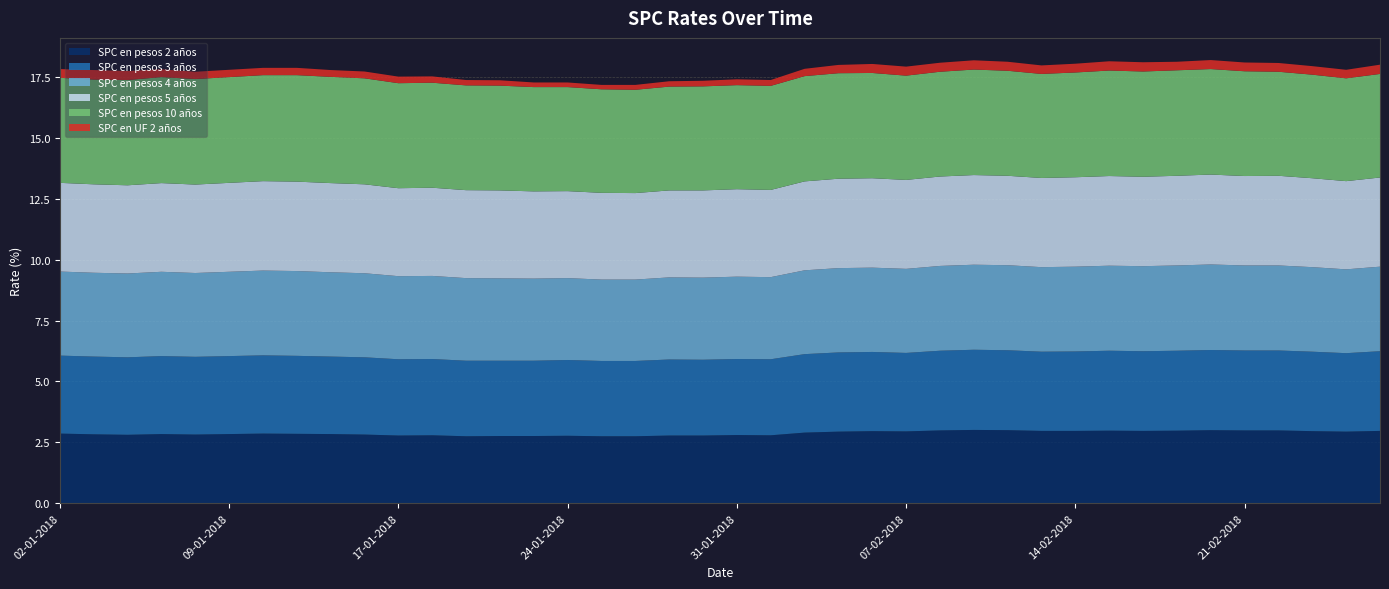

Reading left to right, list all the values displayed in this chart.

SPC en pesos 2 años: 02-01-2018=2.9	03-01-2018=2.8	04-01-2018=2.8	05-01-2018=2.8	08-01-2018=2.8	09-01-2018=2.8	10-01-2018=2.9	11-01-2018=2.9	12-01-2018=2.8	15-01-2018=2.8	17-01-2018=2.8	18-01-2018=2.8	19-01-2018=2.8	22-01-2018=2.8	23-01-2018=2.8	24-01-2018=2.8	25-01-2018=2.8	26-01-2018=2.8	29-01-2018=2.8	30-01-2018=2.8	31-01-2018=2.8	01-02-2018=2.8	02-02-2018=2.9	05-02-2018=2.9	06-02-2018=3.0	07-02-2018=3.0	08-02-2018=3.0	09-02-2018=3.0	12-02-2018=3.0	13-02-2018=3.0	14-02-2018=3.0	15-02-2018=3.0	16-02-2018=3.0	19-02-2018=3.0	20-02-2018=3.0	21-02-2018=3.0	22-02-2018=3.0	23-02-2018=3.0	26-02-2018=2.9	27-02-2018=3.0
SPC en pesos 3 años: 02-01-2018=3.2	03-01-2018=3.2	04-01-2018=3.2	05-01-2018=3.2	08-01-2018=3.2	09-01-2018=3.2	10-01-2018=3.2	11-01-2018=3.2	12-01-2018=3.2	15-01-2018=3.2	17-01-2018=3.1	18-01-2018=3.1	19-01-2018=3.1	22-01-2018=3.1	23-01-2018=3.1	24-01-2018=3.1	25-01-2018=3.1	26-01-2018=3.1	29-01-2018=3.1	30-01-2018=3.1	31-01-2018=3.1	01-02-2018=3.1	02-02-2018=3.2	05-02-2018=3.2	06-02-2018=3.2	07-02-2018=3.2	08-02-2018=3.3	09-02-2018=3.3	12-02-2018=3.3	13-02-2018=3.2	14-02-2018=3.3	15-02-2018=3.3	16-02-2018=3.3	19-02-2018=3.3	20-02-2018=3.3	21-02-2018=3.3	22-02-2018=3.3	23-02-2018=3.3	26-02-2018=3.2	27-02-2018=3.3
SPC en pesos 4 años: 02-01-2018=3.5	03-01-2018=3.4	04-01-2018=3.4	05-01-2018=3.5	08-01-2018=3.4	09-01-2018=3.5	10-01-2018=3.5	11-01-2018=3.5	12-01-2018=3.5	15-01-2018=3.5	17-01-2018=3.4	18-01-2018=3.4	19-01-2018=3.4	22-01-2018=3.4	23-01-2018=3.4	24-01-2018=3.4	25-01-2018=3.3	26-01-2018=3.3	29-01-2018=3.4	30-01-2018=3.4	31-01-2018=3.4	01-02-2018=3.4	02-02-2018=3.4	05-02-2018=3.5	06-02-2018=3.5	07-02-2018=3.5	08-02-2018=3.5	09-02-2018=3.5	12-02-2018=3.5	13-02-2018=3.5	14-02-2018=3.5	15-02-2018=3.5	16-02-2018=3.5	19-02-2018=3.5	20-02-2018=3.5	21-02-2018=3.5	22-02-2018=3.5	23-02-2018=3.5	26-02-2018=3.4	27-02-2018=3.5
SPC en pesos 5 años: 02-01-2018=3.6	03-01-2018=3.6	04-01-2018=3.6	05-01-2018=3.6	08-01-2018=3.6	09-01-2018=3.6	10-01-2018=3.7	11-01-2018=3.7	12-01-2018=3.7	15-01-2018=3.6	17-01-2018=3.6	18-01-2018=3.6	19-01-2018=3.6	22-01-2018=3.6	23-01-2018=3.6	24-01-2018=3.6	25-01-2018=3.6	26-01-2018=3.5	29-01-2018=3.6	30-01-2018=3.6	31-01-2018=3.6	01-02-2018=3.6	02-02-2018=3.6	05-02-2018=3.7	06-02-2018=3.7	07-02-2018=3.6	08-02-2018=3.7	09-02-2018=3.7	12-02-2018=3.7	13-02-2018=3.7	14-02-2018=3.7	15-02-2018=3.7	16-02-2018=3.7	19-02-2018=3.7	20-02-2018=3.7	21-02-2018=3.7	22-02-2018=3.7	23-02-2018=3.6	26-02-2018=3.6	27-02-2018=3.7
SPC en pesos 10 años: 02-01-2018=4.3	03-01-2018=4.3	04-01-2018=4.3	05-01-2018=4.3	08-01-2018=4.3	09-01-2018=4.3	10-01-2018=4.3	11-01-2018=4.4	12-01-2018=4.4	15-01-2018=4.3	17-01-2018=4.3	18-01-2018=4.3	19-01-2018=4.3	22-01-2018=4.3	23-01-2018=4.3	24-01-2018=4.3	25-01-2018=4.2	26-01-2018=4.2	29-01-2018=4.3	30-01-2018=4.3	31-01-2018=4.3	01-02-2018=4.3	02-02-2018=4.3	05-02-2018=4.3	06-02-2018=4.3	07-02-2018=4.3	08-02-2018=4.3	09-02-2018=4.3	12-02-2018=4.3	13-02-2018=4.3	14-02-2018=4.3	15-02-2018=4.3	16-02-2018=4.3	19-02-2018=4.3	20-02-2018=4.3	21-02-2018=4.3	22-02-2018=4.3	23-02-2018=4.2	26-02-2018=4.2	27-02-2018=4.2
SPC en UF 2 años: 02-01-2018=0.4	03-01-2018=0.4	04-01-2018=0.4	05-01-2018=0.3	08-01-2018=0.3	09-01-2018=0.3	10-01-2018=0.3	11-01-2018=0.3	12-01-2018=0.3	15-01-2018=0.3	17-01-2018=0.3	18-01-2018=0.3	19-01-2018=0.2	22-01-2018=0.2	23-01-2018=0.2	24-01-2018=0.2	25-01-2018=0.2	26-01-2018=0.2	29-01-2018=0.2	30-01-2018=0.2	31-01-2018=0.2	01-02-2018=0.2	02-02-2018=0.3	05-02-2018=0.3	06-02-2018=0.4	07-02-2018=0.4	08-02-2018=0.4	09-02-2018=0.4	12-02-2018=0.4	13-02-2018=0.3	14-02-2018=0.4	15-02-2018=0.4	16-02-2018=0.4	19-02-2018=0.3	20-02-2018=0.4	21-02-2018=0.4	22-02-2018=0.4	23-02-2018=0.3	26-02-2018=0.3	27-02-2018=0.4